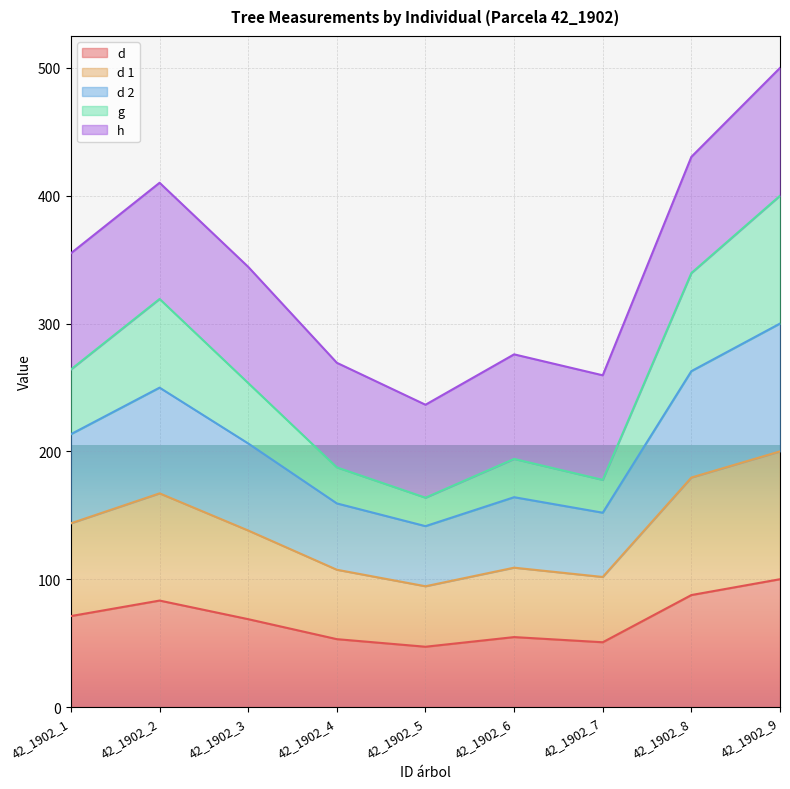

Is the value of d 2 at 42_1902_8 greater than the value of d 1 at 42_1902_7?

Yes